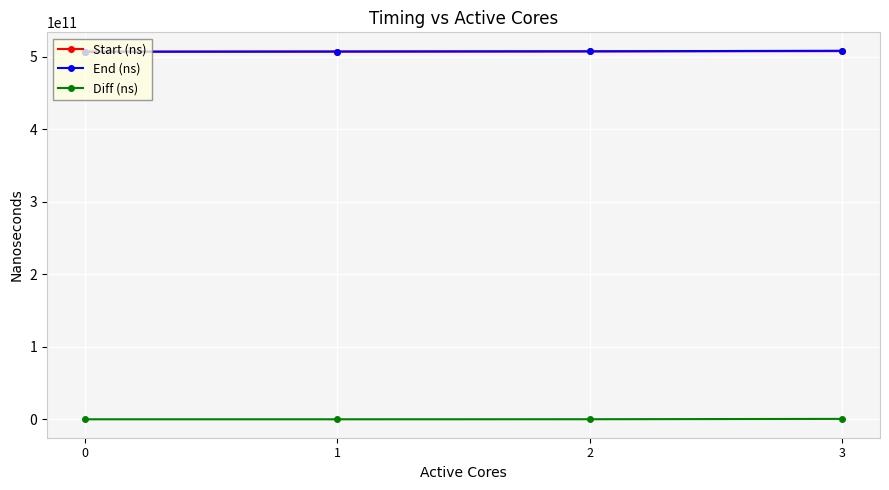

The value of End (ns) at 3 is 508456527384. True or false?

True